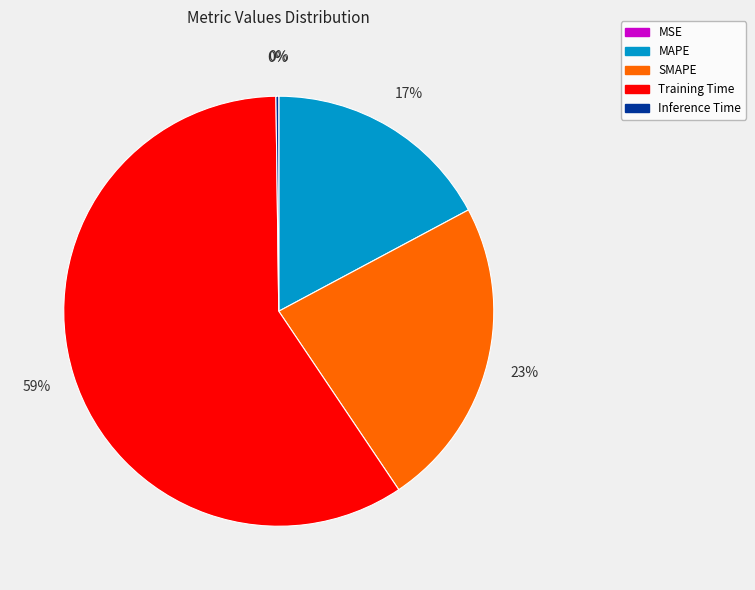

What percentage is the SMAPE slice, to the nearest percent?

23%